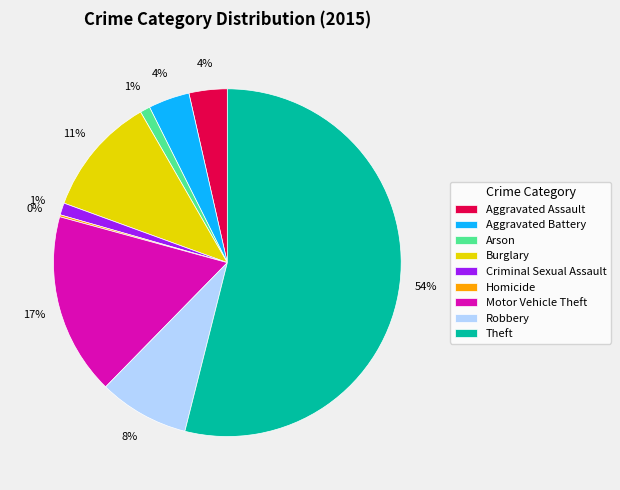

Which slice represents more than half of the pie?

Theft